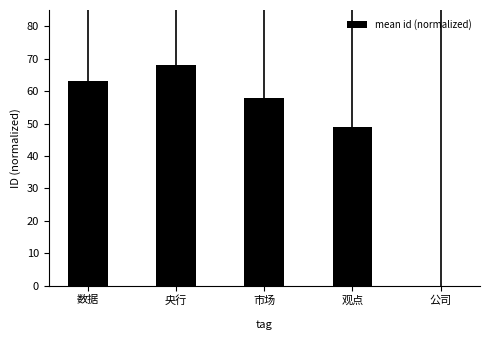

Approximately how many times larger is the value at 观点 compared to 市场?

0.8